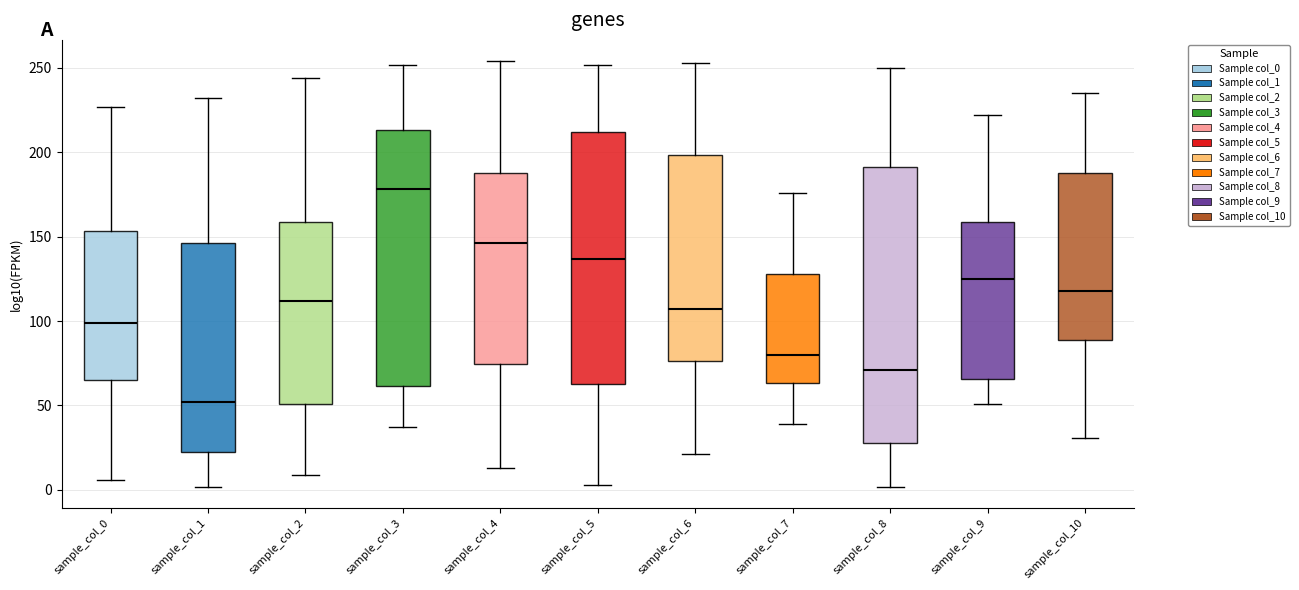

Reading left to right, read every box against the y-axis: the position of its median line, the range the box covers, and the ends of its whiskers. The values are not printed on the chart, so give them approximately, as read against the axis.

sample_col_0: median 100, box 65 to 155, whiskers 5 to 225
sample_col_1: median 50, box 25 to 145, whiskers 0 to 230
sample_col_2: median 110, box 50 to 160, whiskers 10 to 245
sample_col_3: median 180, box 60 to 215, whiskers 35 to 250
sample_col_4: median 145, box 75 to 190, whiskers 15 to 255
sample_col_5: median 135, box 65 to 210, whiskers 5 to 250
sample_col_6: median 105, box 75 to 200, whiskers 20 to 255
sample_col_7: median 80, box 65 to 130, whiskers 40 to 175
sample_col_8: median 70, box 30 to 190, whiskers 0 to 250
sample_col_9: median 125, box 65 to 160, whiskers 50 to 220
sample_col_10: median 120, box 90 to 190, whiskers 30 to 235